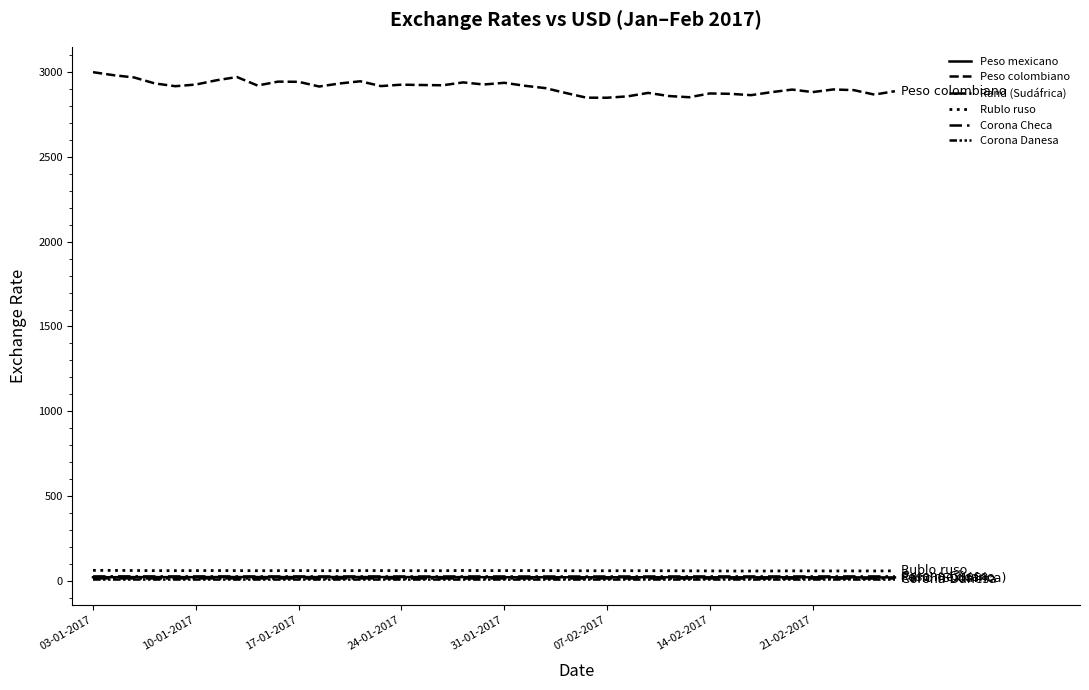

True or false: Rublo ruso and Peso mexicano cross at least once.

False